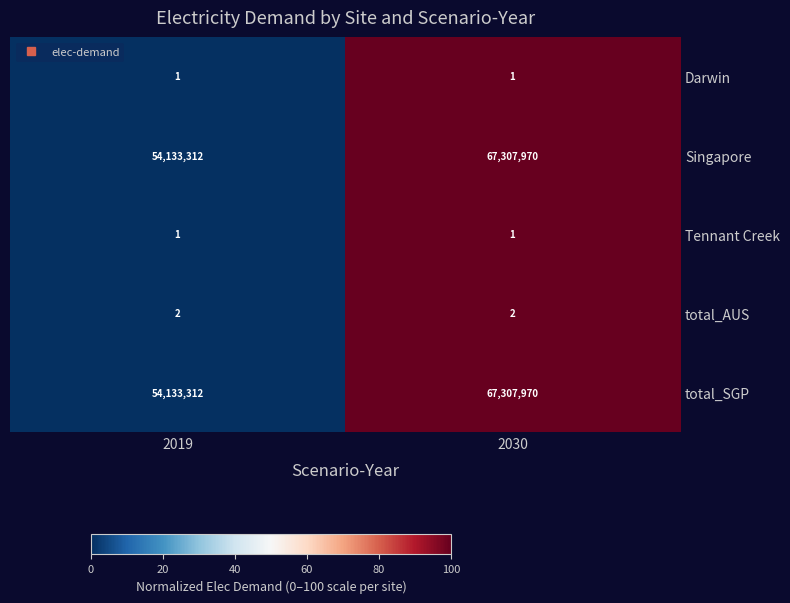

What is the sum of the total_AUS values at 2019 and 2030?

4